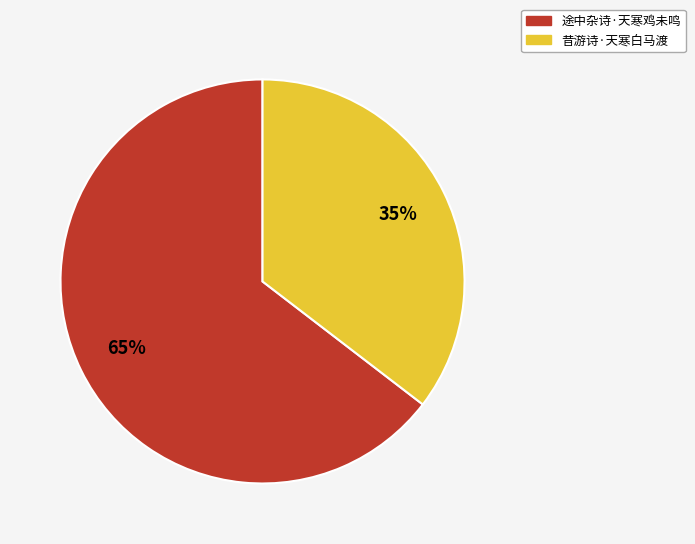

True or false: 途中杂诗·天寒鸡未鸣 accounts for 65% of the total.

True